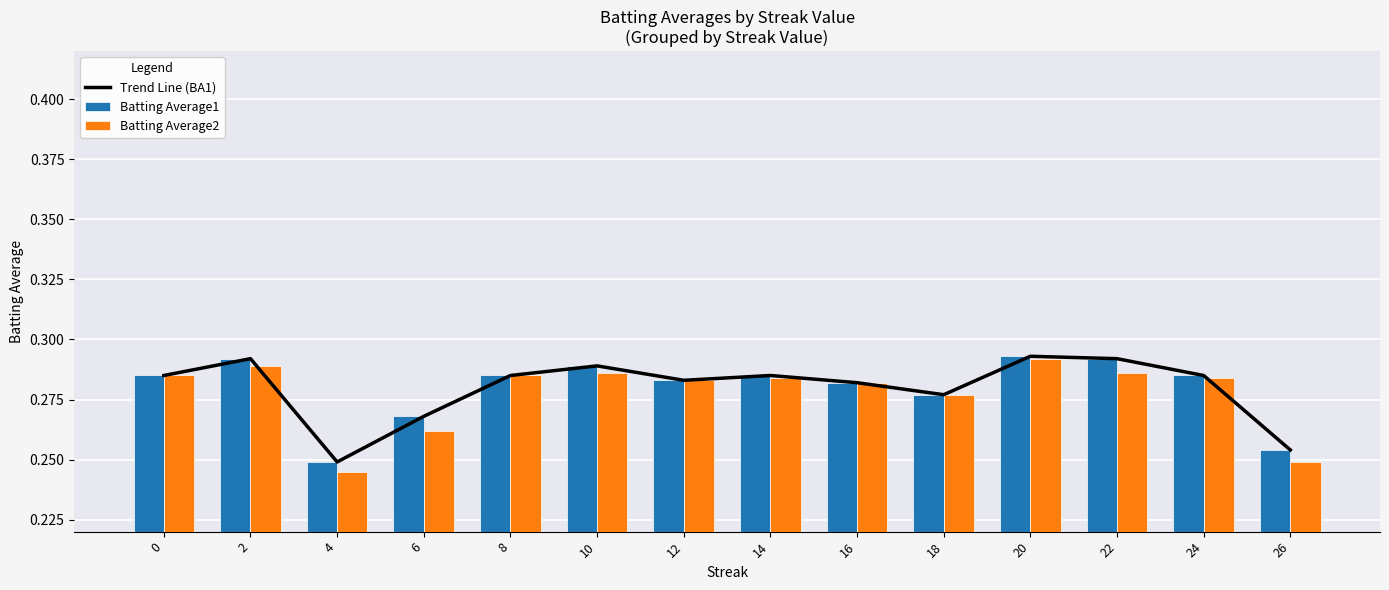

How many Trend Line (BA1) values are between 0 and 1?

14